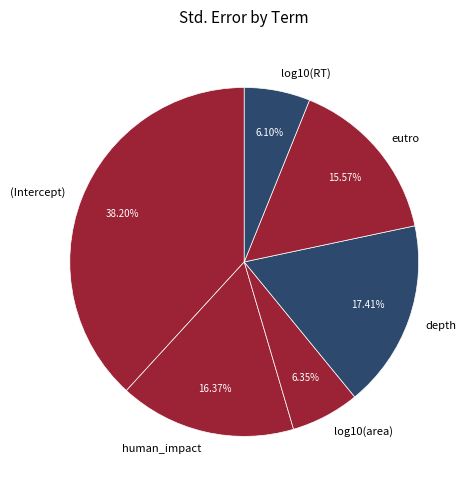

True or false: depth accounts for 17% of the total.

True